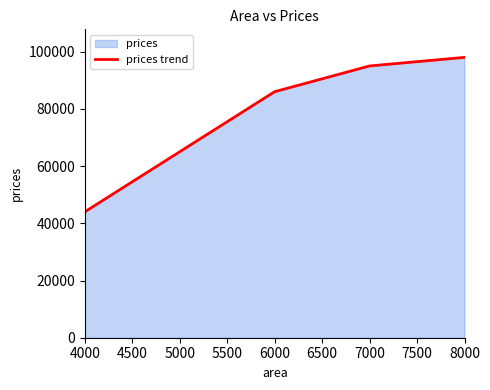

At which category does the chart reach its minimum across all series?

4000